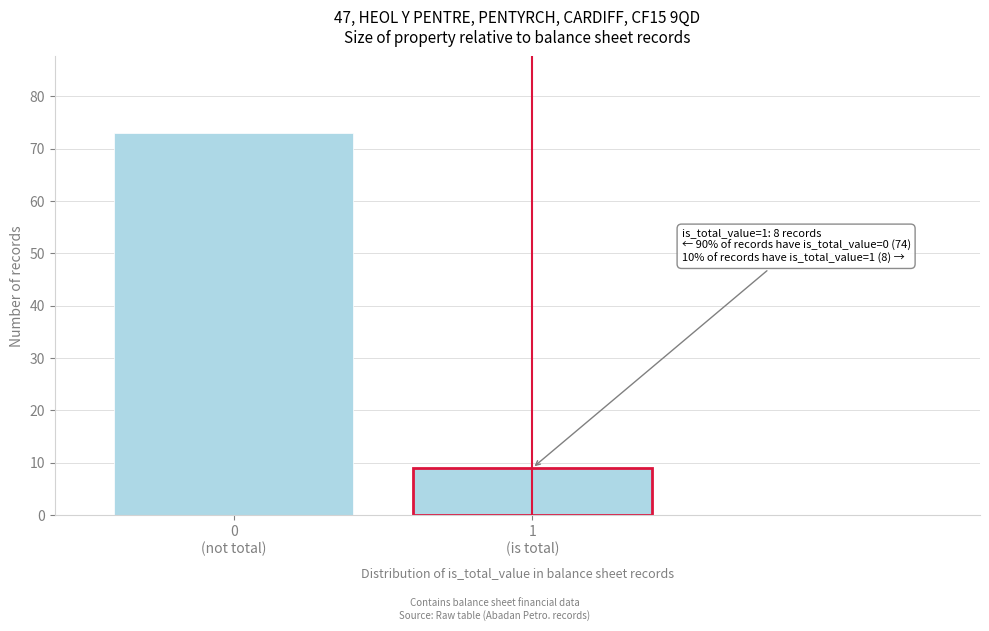

Reading left to right, what are all the values shown in this chart?

73	9